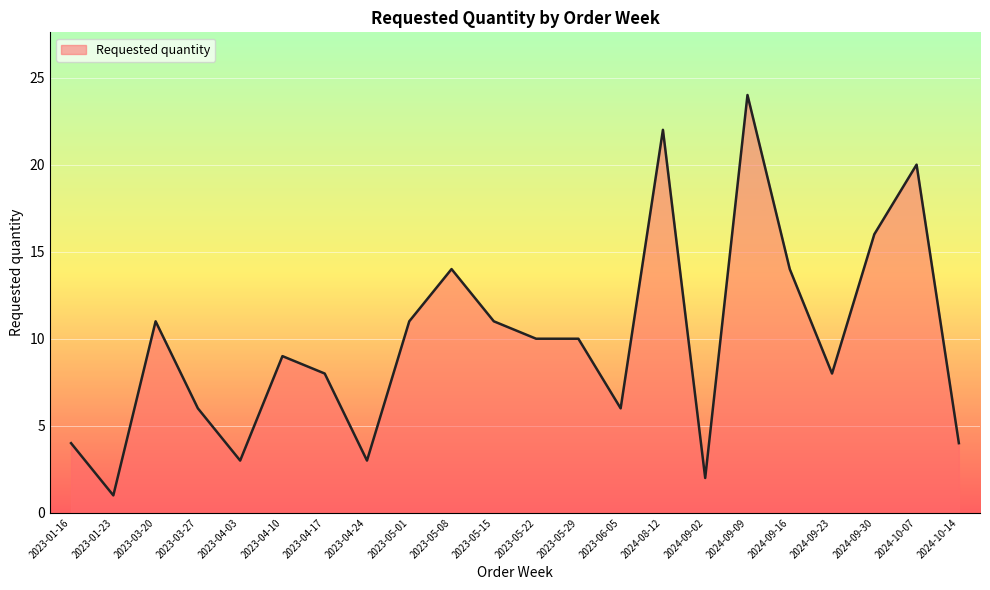

What is the change in value from 2023-05-01 to 2023-06-05?

-5